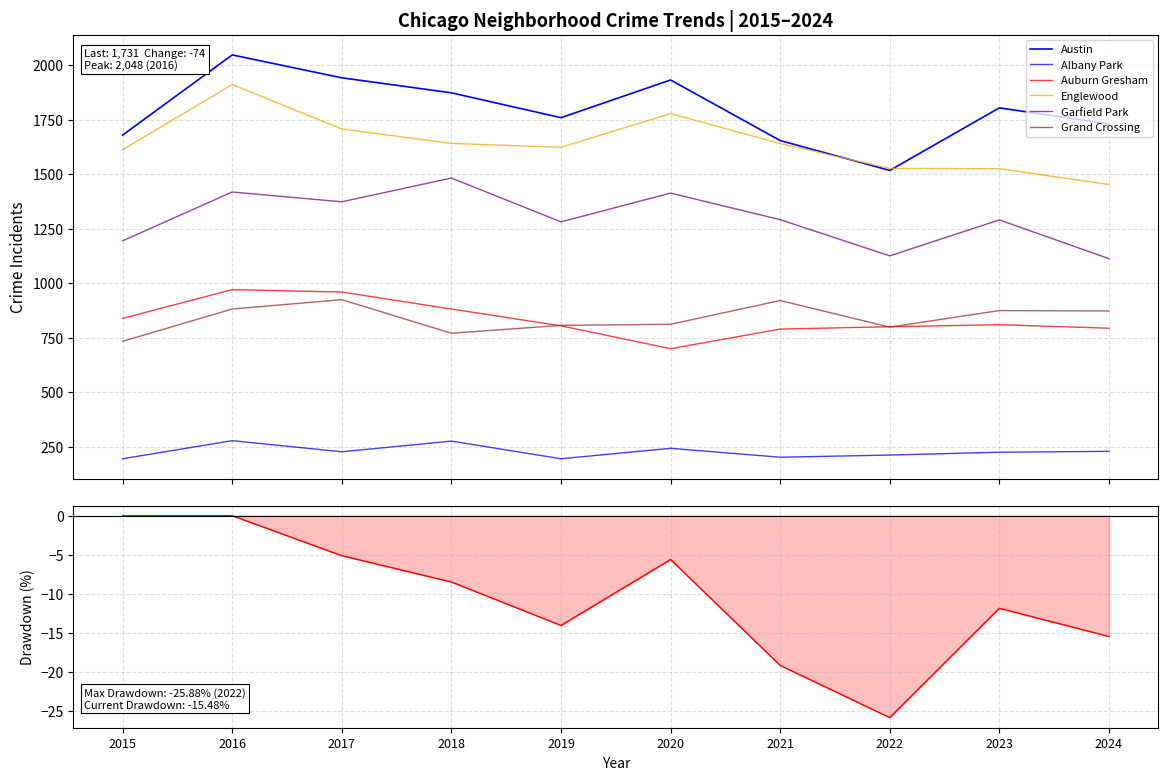

What is the value of the Albany Park point at the 6th from the left?

243.0